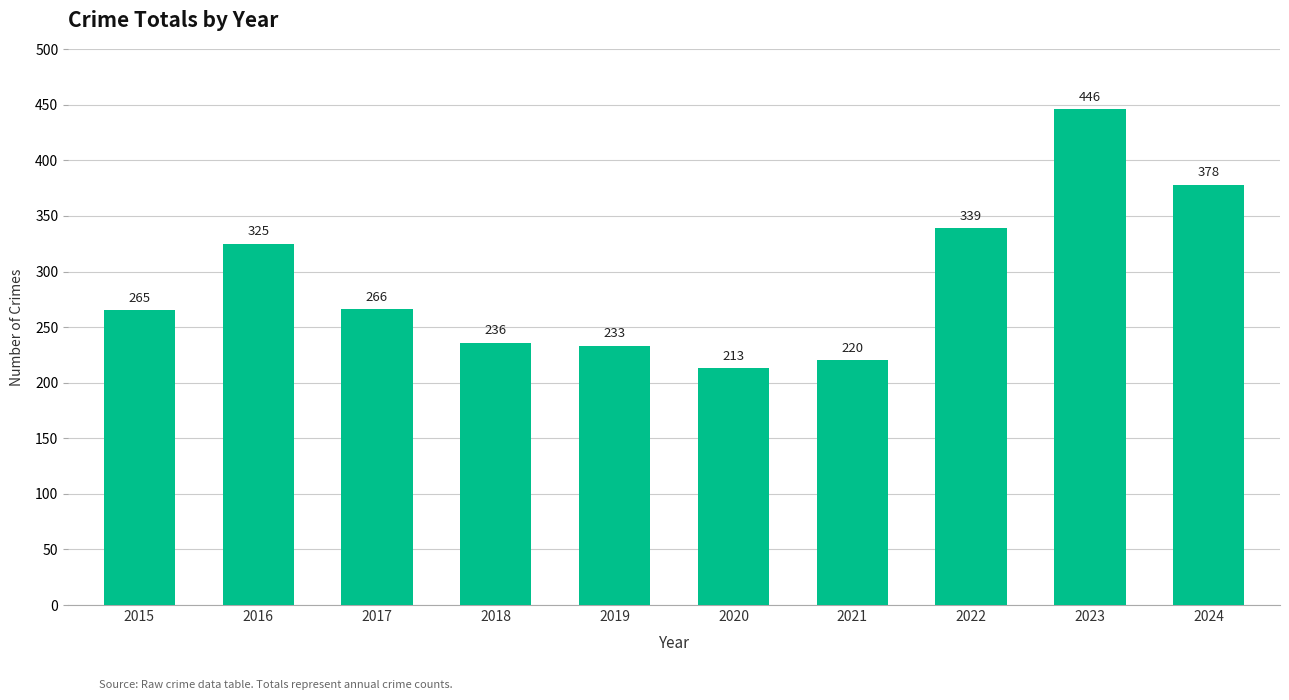

How many data points does each series have?

10